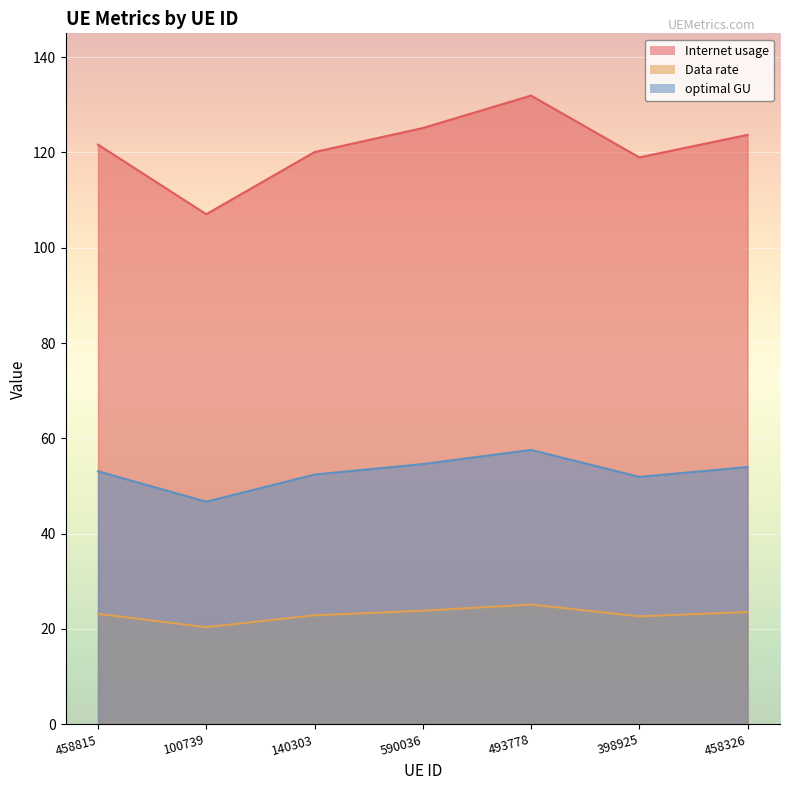

At which category does optimal GU reach its first local peak?

493778